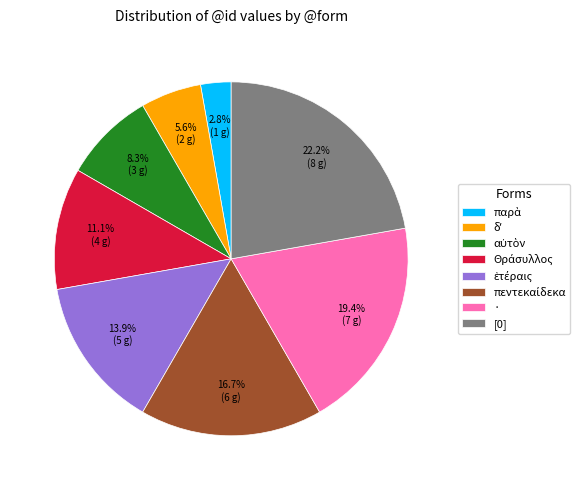

Is there a majority slice in this chart?

No